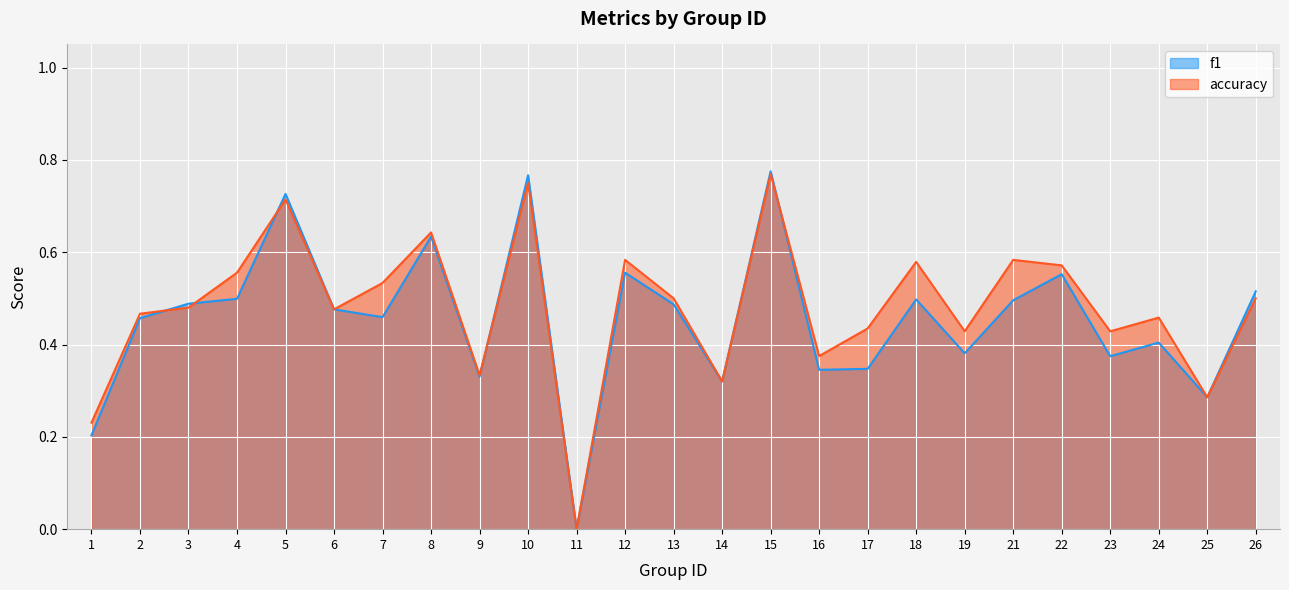

What is the difference between the second highest and second lowest values in the accuracy series?

0.5